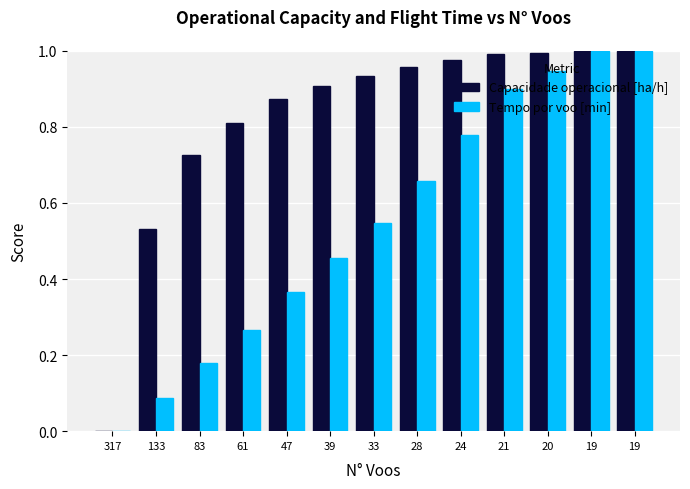

Are the bars grouped side by side (vs. stacked)?

Yes